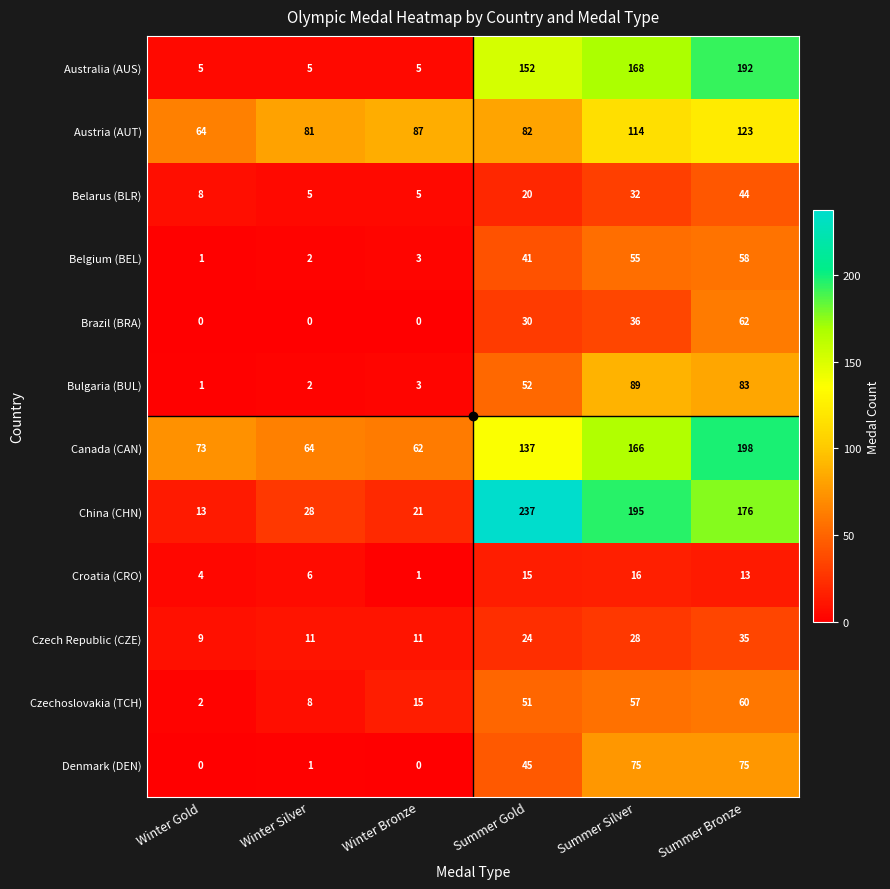

True or false: Denmark (DEN) has a value of 65 at Summer Gold.

False